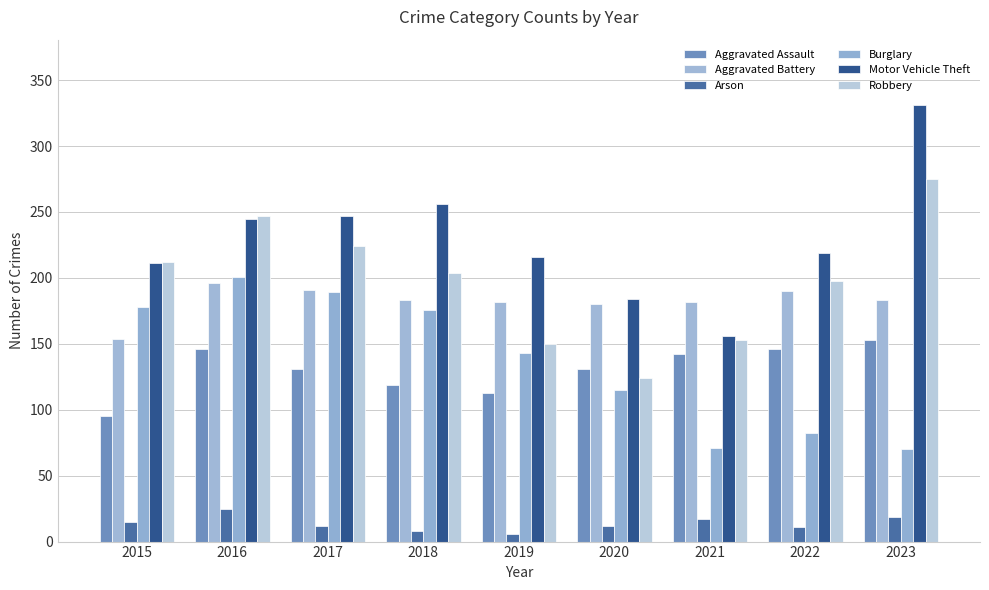

What is the difference between the highest and lowest values at 2018?

248